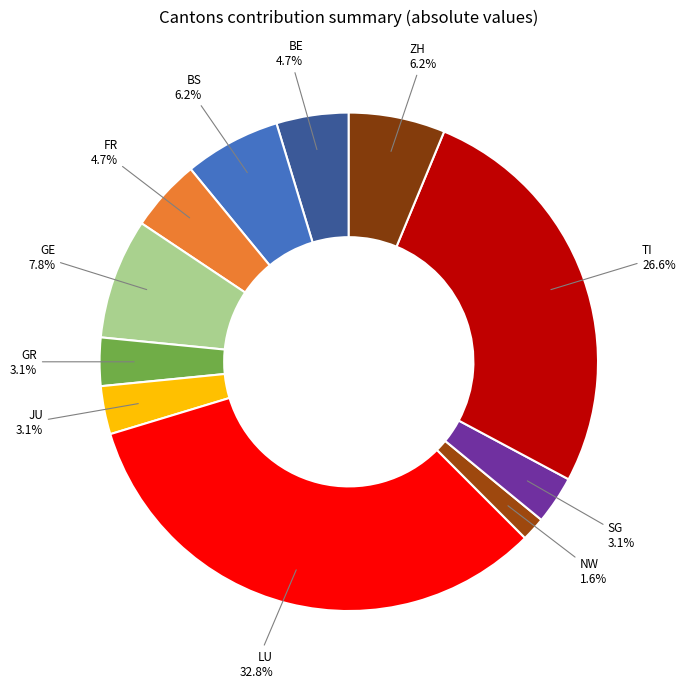

What is the smallest slice in the pie chart?

NW